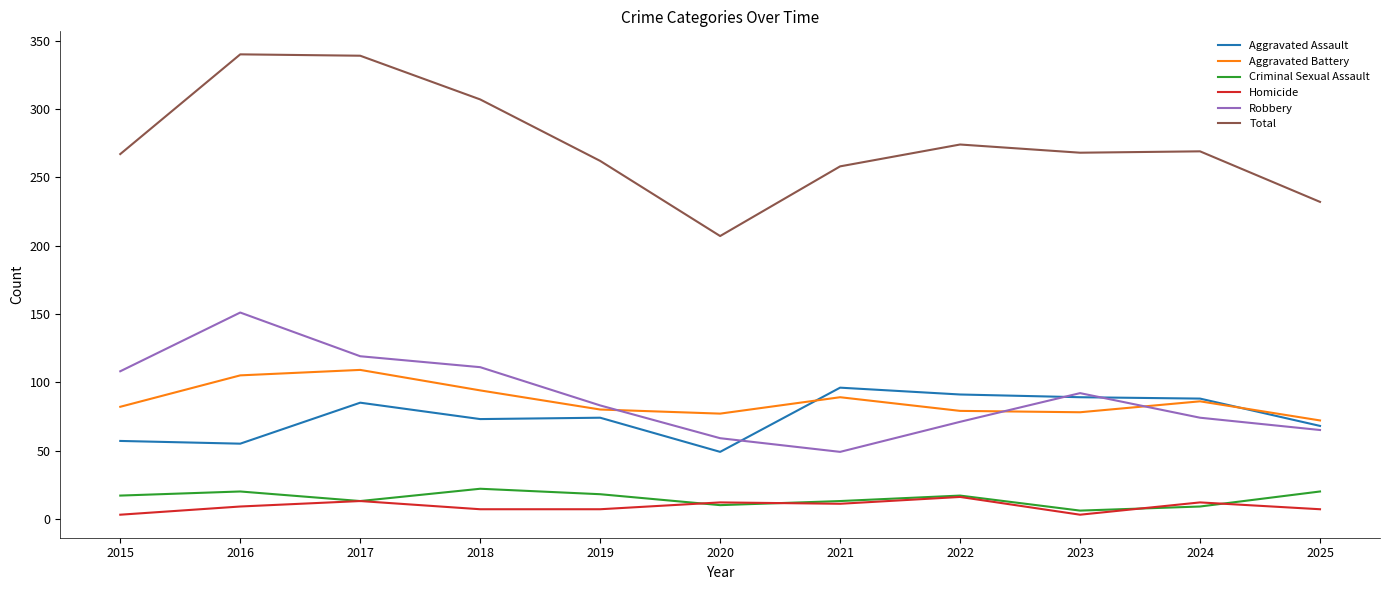

At which label does Robbery first exceed 83?

2015